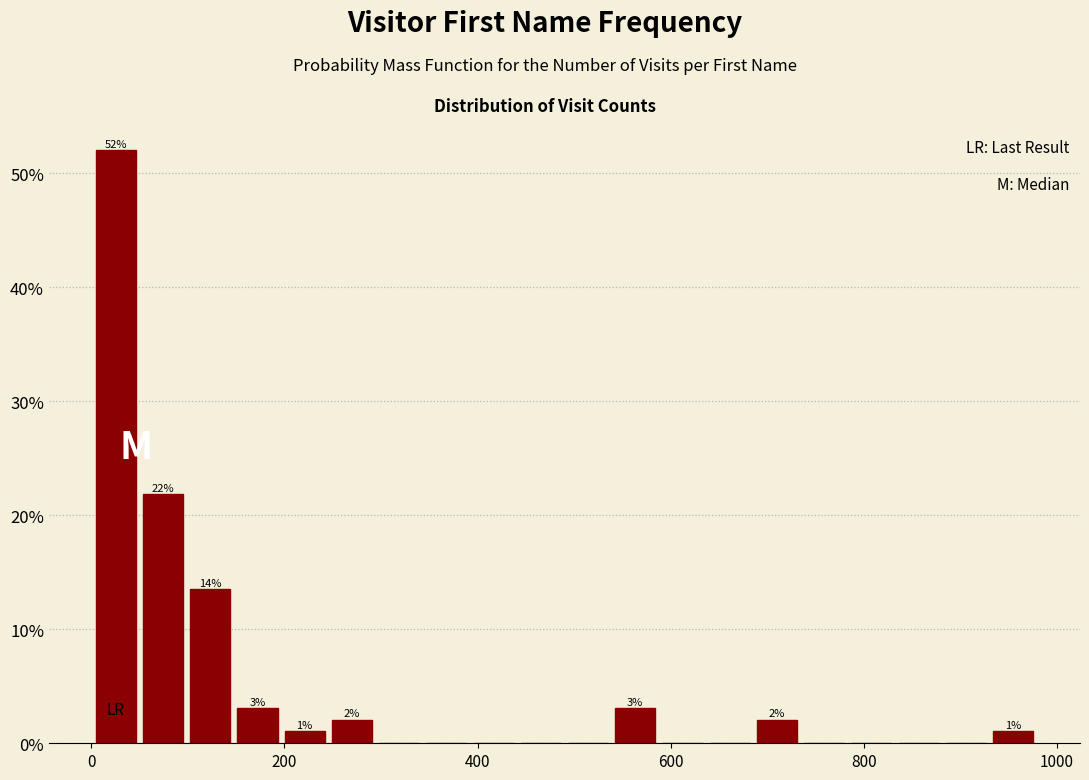

Around what value on the x-axis is the tallest bar? Give the approximate position of its centre, as read against the axis.

20